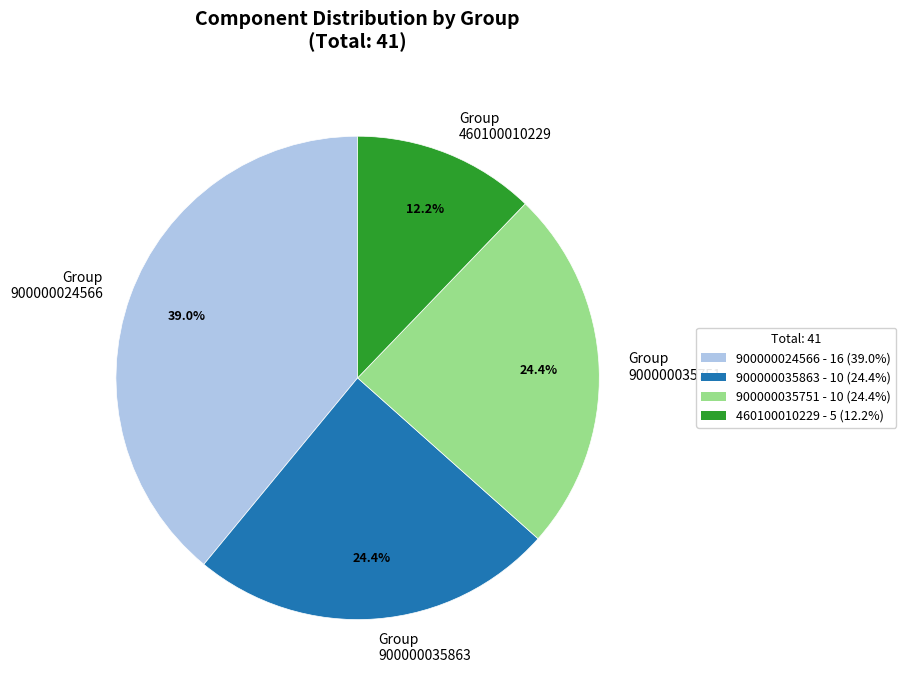

Which has a higher value, Group 900000035751 or Group 460100010229?

Group 900000035751